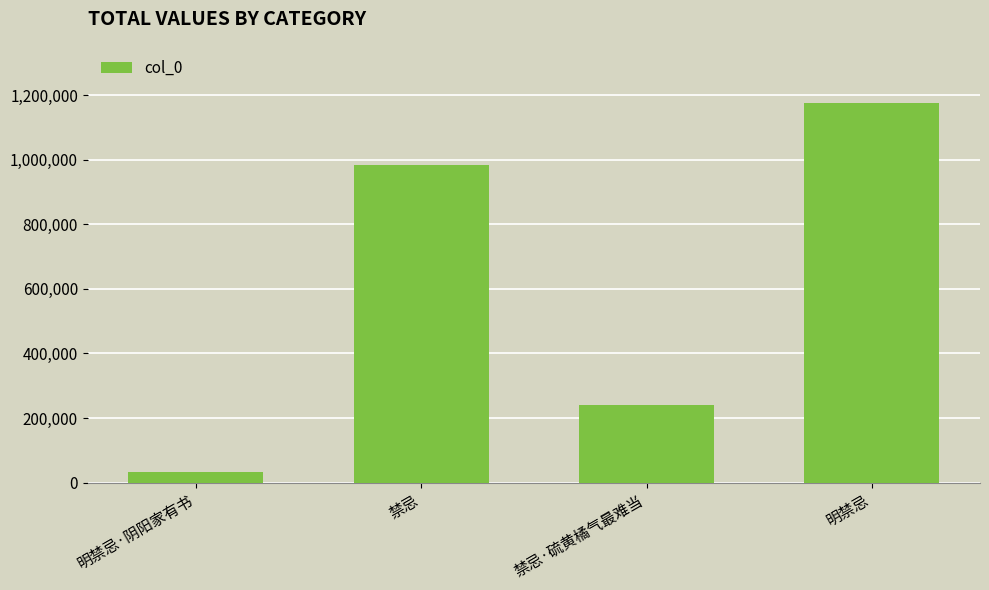

Reading left to right, list all the values displayed in this chart.

明禁忌·阴阳家有书=33520	禁忌=984413	禁忌·硫黄橘气最难当=241337	明禁忌=1175878